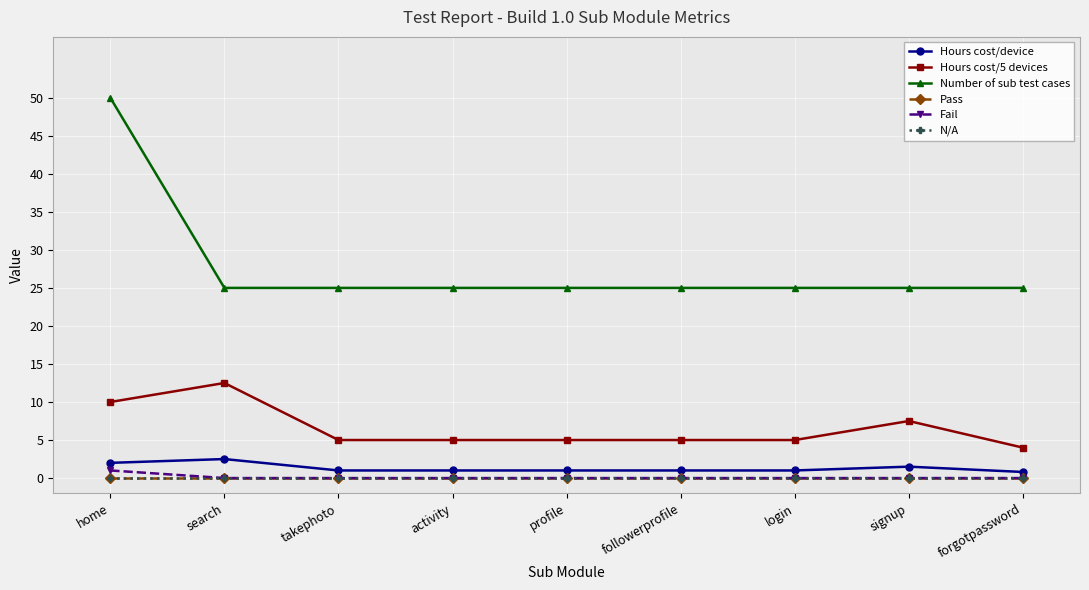

What is the greatest value displayed?

50.0